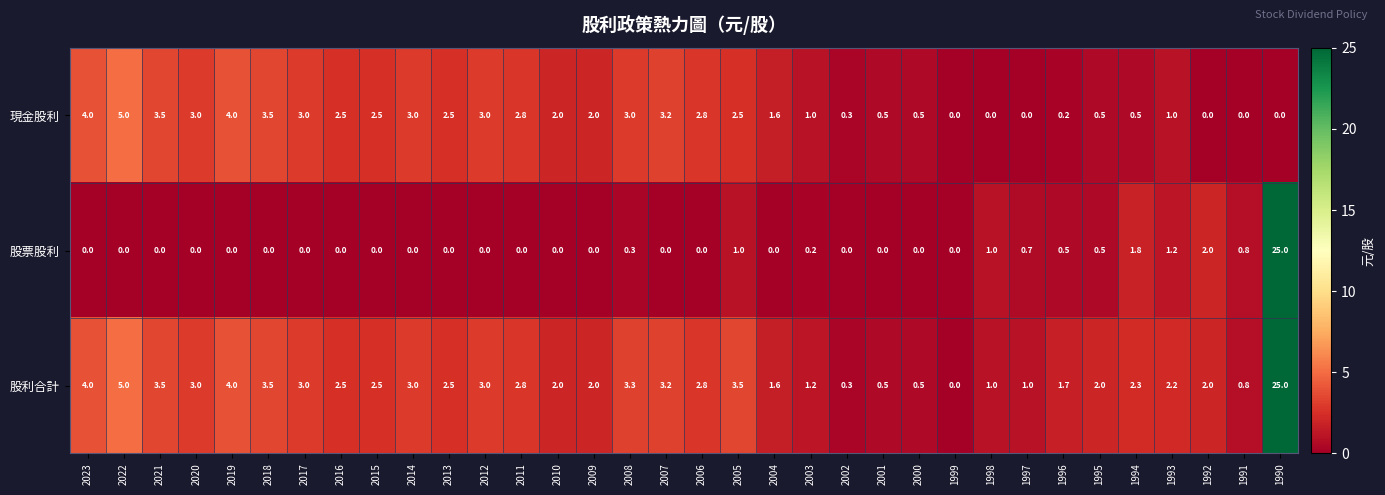

Count the number of data series in this chart.

3